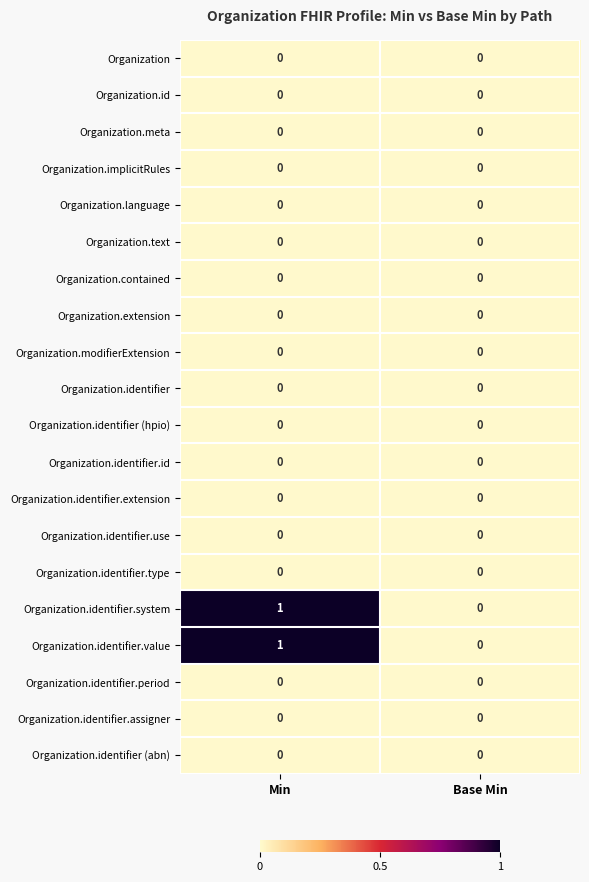

True or false: Organization.contained has a value of 0 at Min.

True